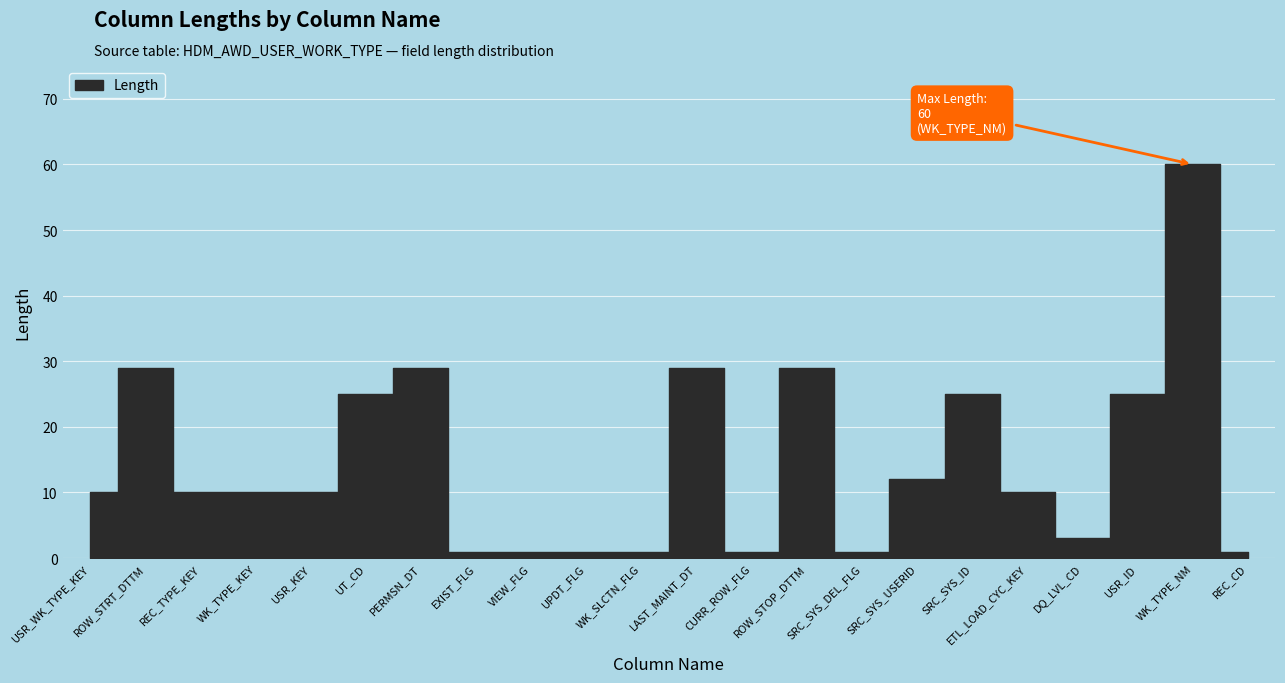

What is the ratio of the value at PERMSN_DT to the value at UPDT_FLG?

29.0